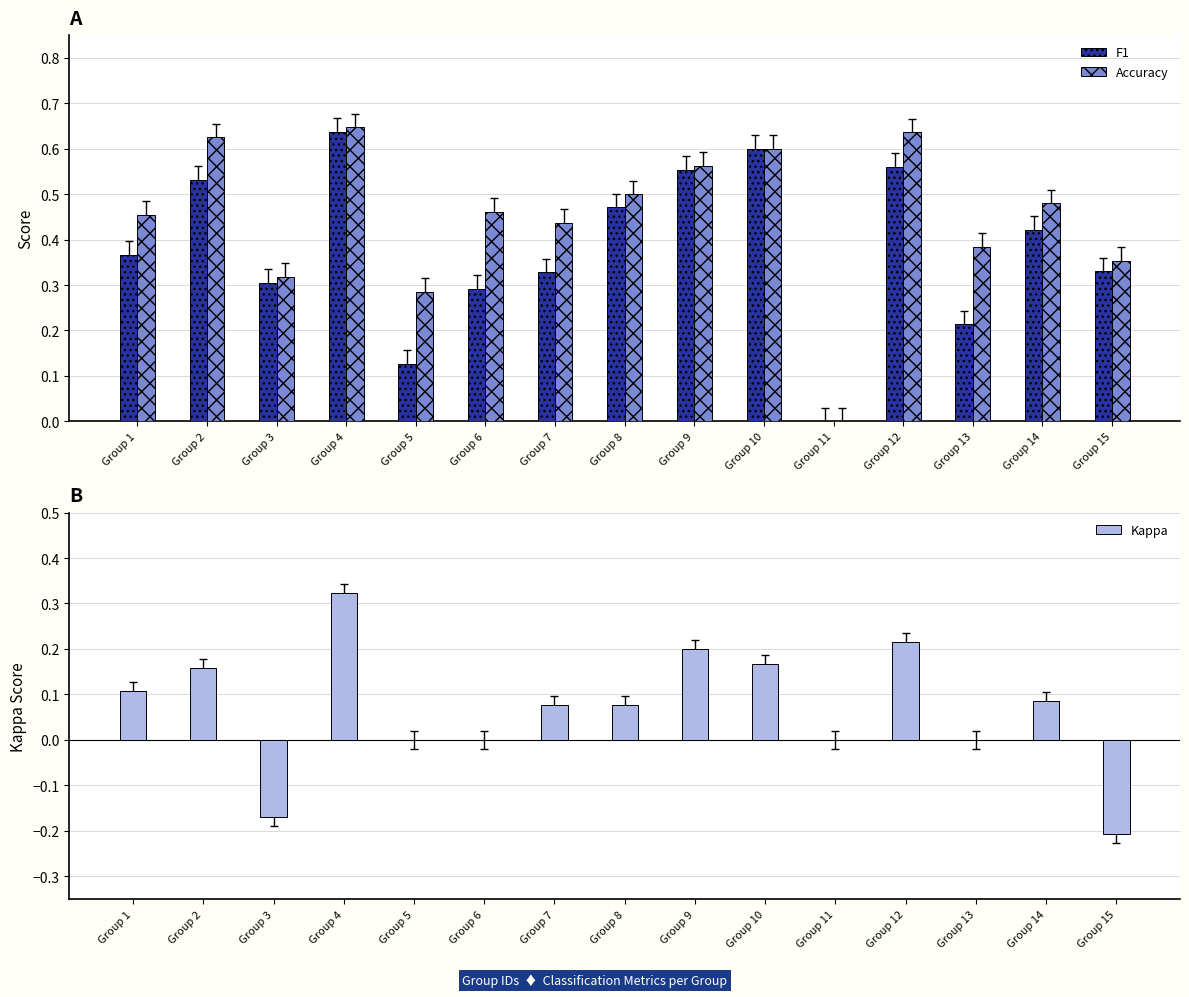

Between Group 13 and Group 15, which series saw the biggest shift?

Kappa